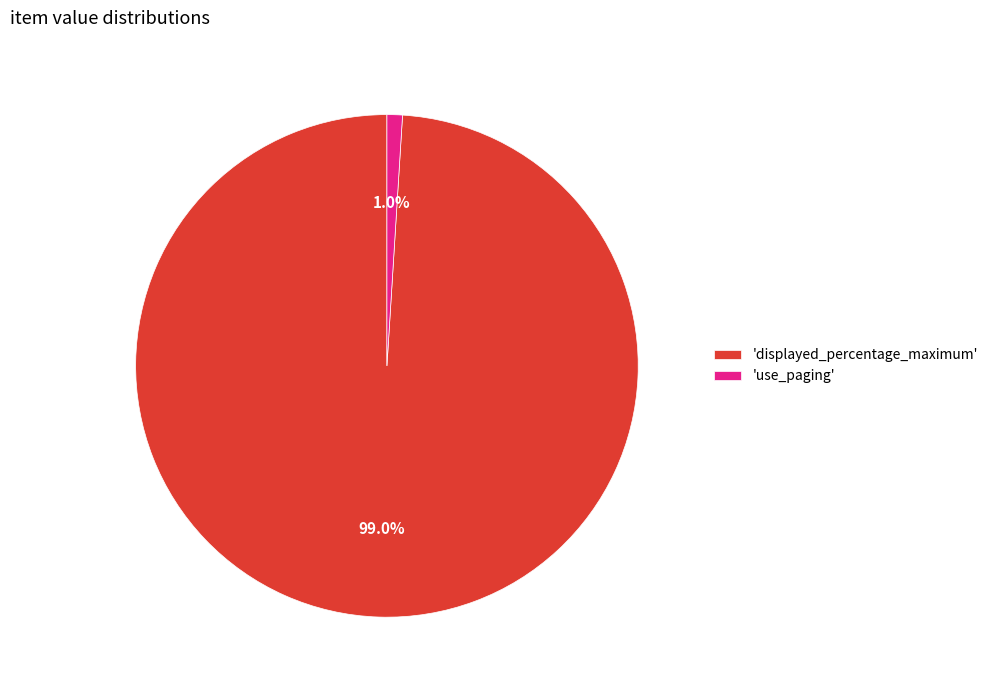

Combined, do 'use_paging' and 'displayed_percentage_maximum' account for over 50%?

Yes